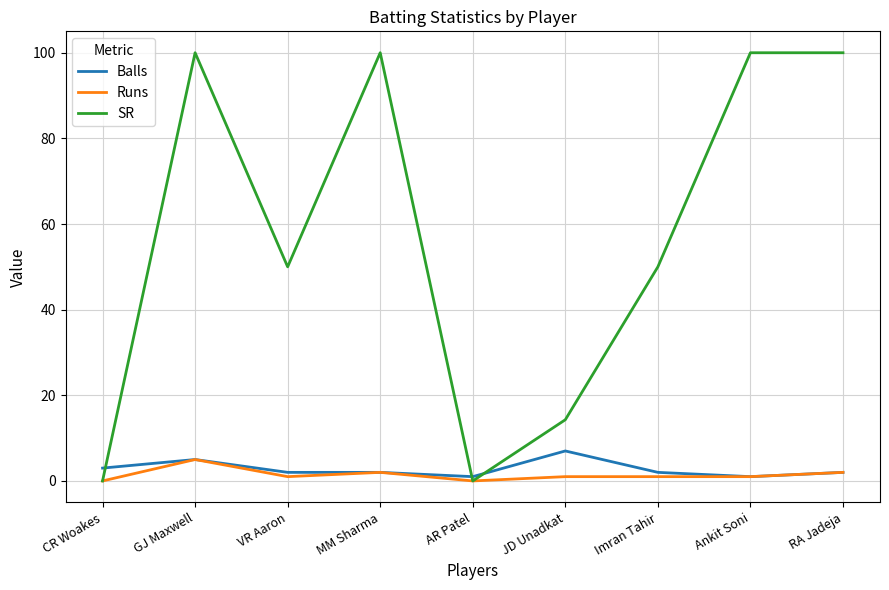

What is the total value across all series at AR Patel?

1.0